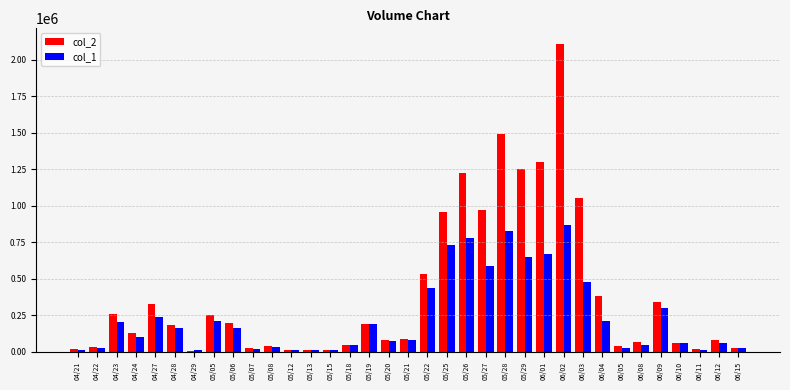

What is the difference between the maximum and second lowest values in the col_1 series?

862000